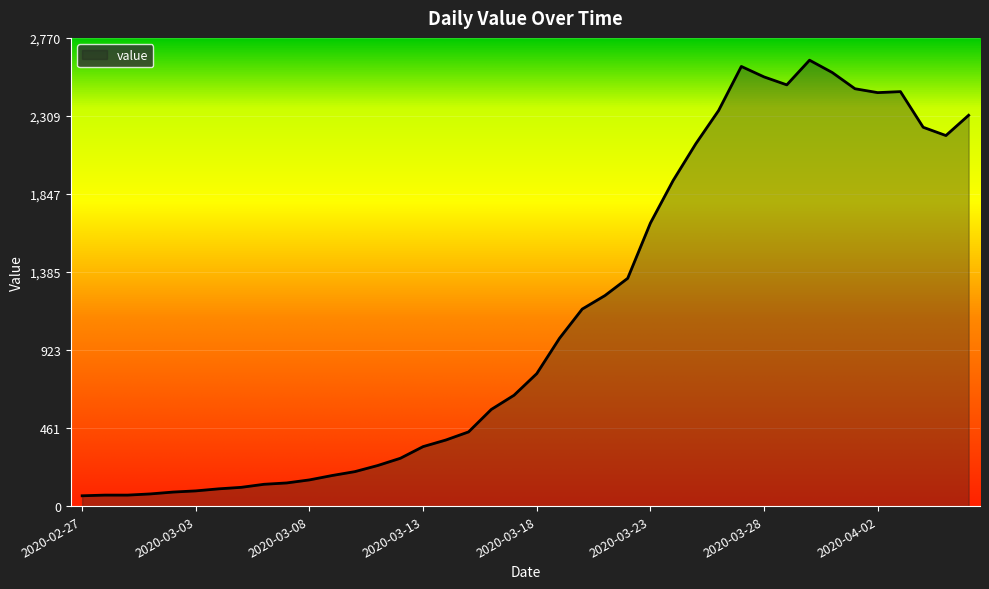

Does the chart have visible grid lines?

Yes